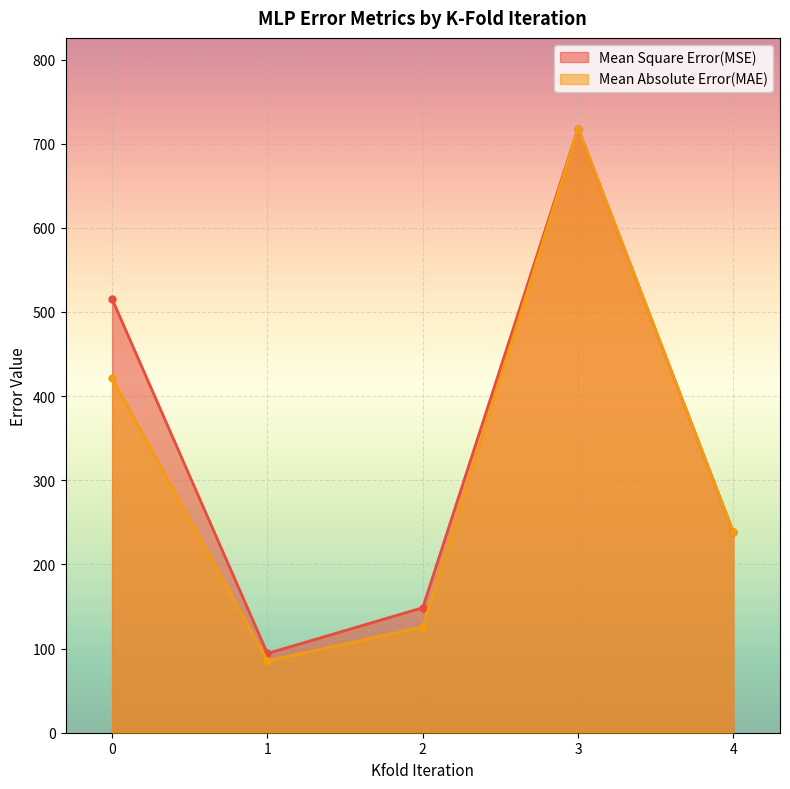

True or false: Mean Absolute Error(MAE) and Mean Square Error(MSE) intersect in this chart.

False